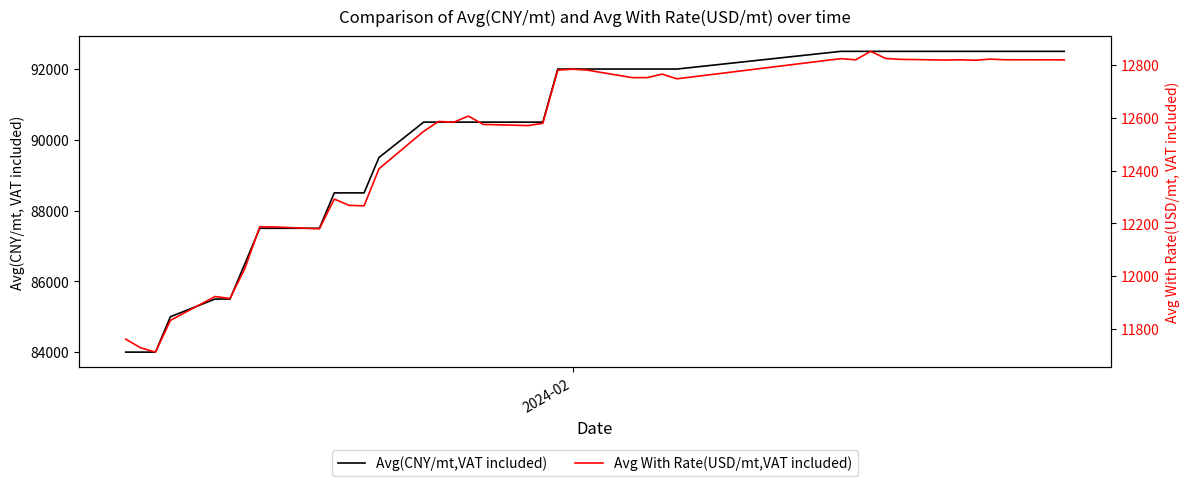

What is the lowest value of the Avg With Rate(USD/mt,VAT included) series?

11712.2